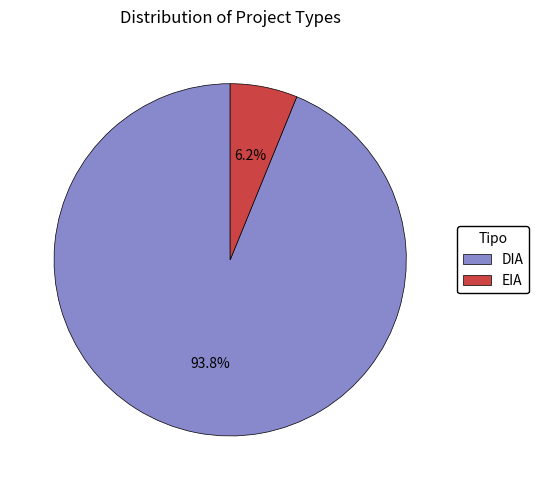

To the nearest percent, what is the difference between the largest and smallest slice percentages?

88%